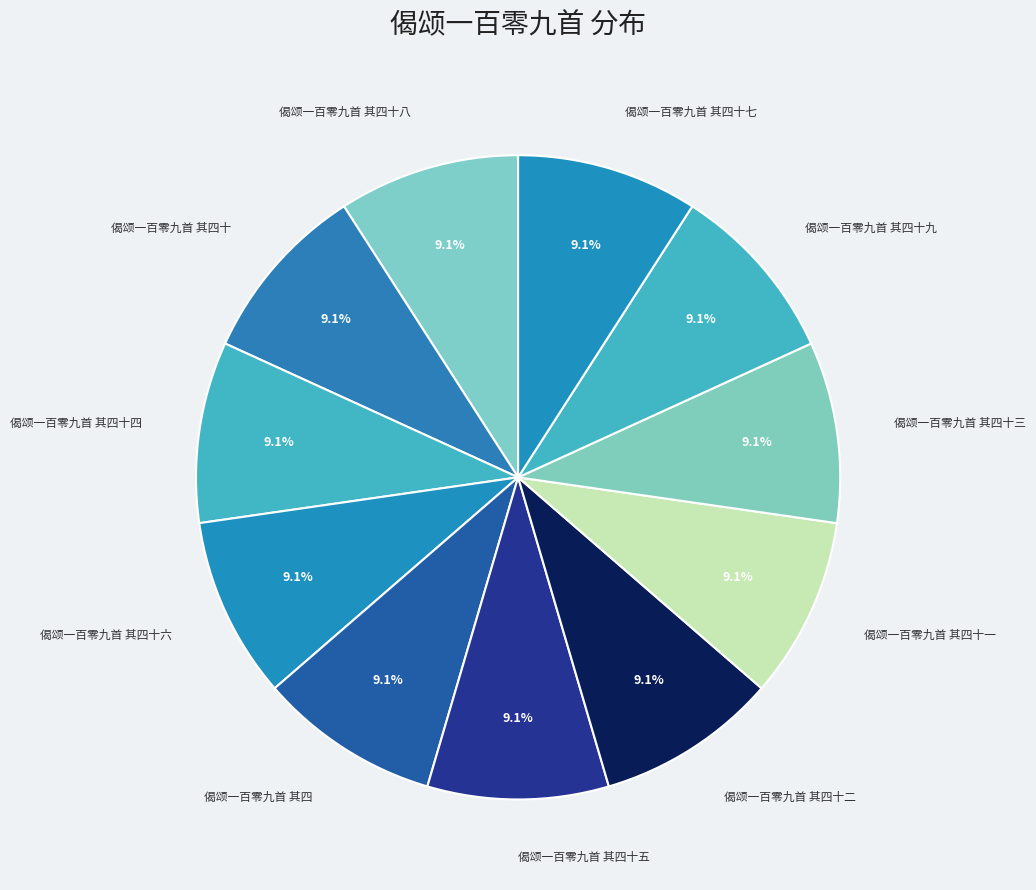

Is 偈颂一百零九首 其四十七 the majority of the pie?

No